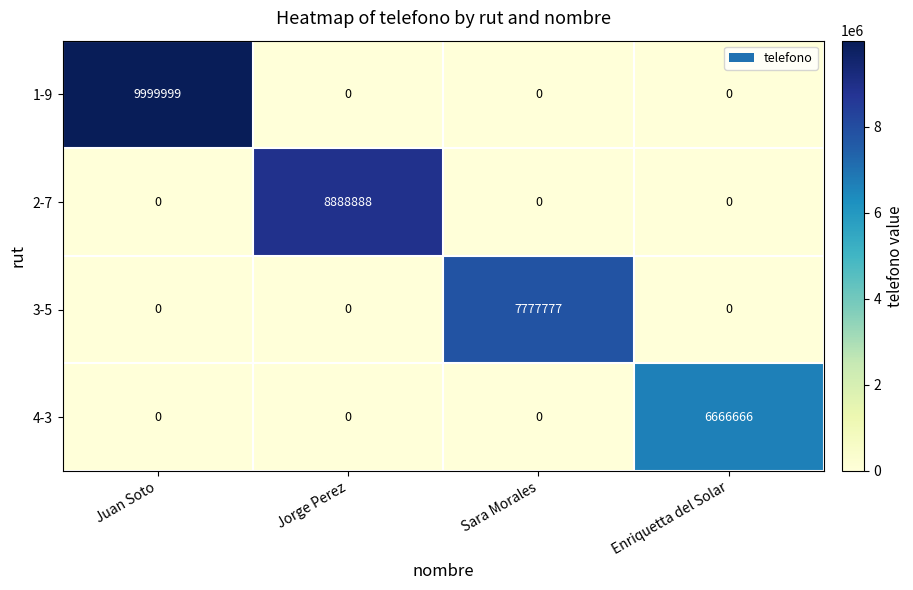

How many values in the 4-3 series exceed 0?

1